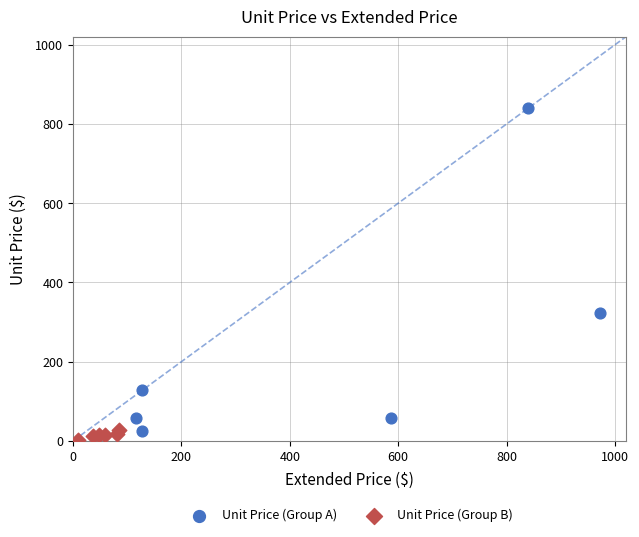

Which series contains the highest Y value?

Unit Price (Group A)